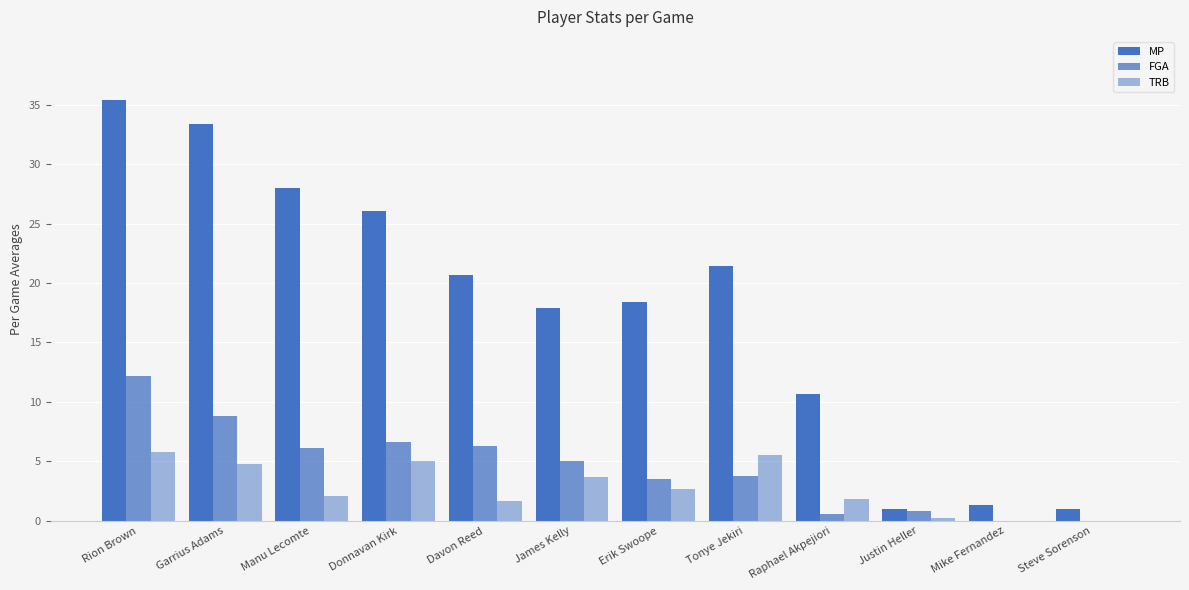

How many groups of bars are there?

12